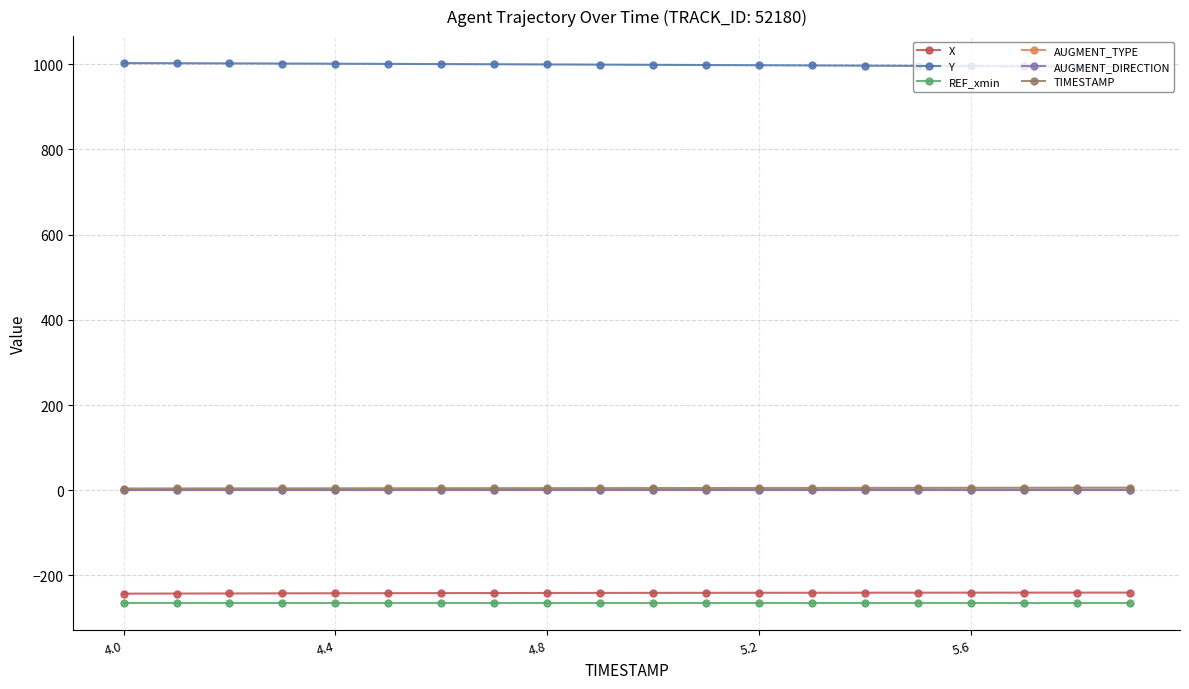

What is the greatest value displayed?

1002.8